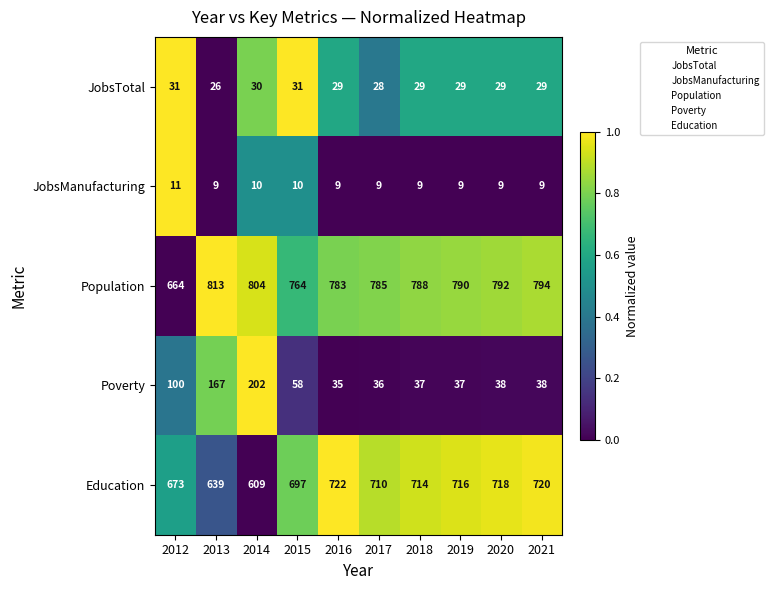

What is the lowest value of the Poverty series?

35